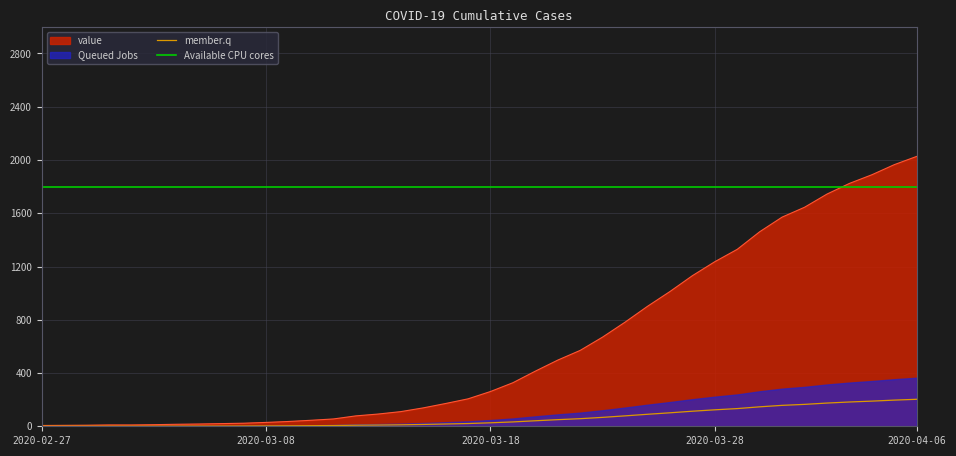

What is the value of the 32nd point from the left?

1329